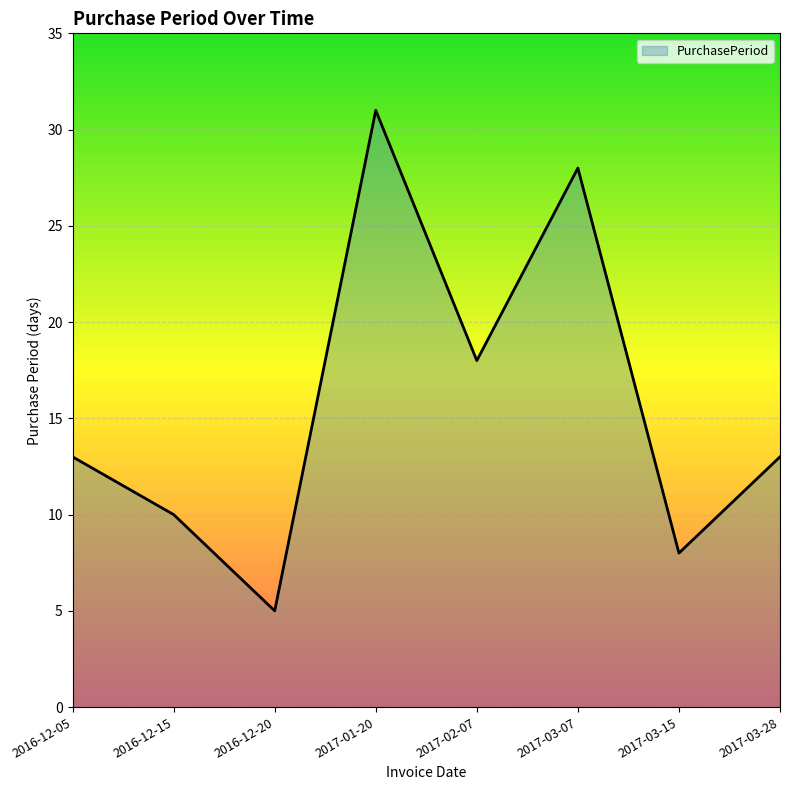

Reading left to right, what are all the values shown in this chart?

2016-12-05=13	2016-12-15=10	2016-12-20=5	2017-01-20=31	2017-02-07=18	2017-03-07=28	2017-03-15=8	2017-03-28=13